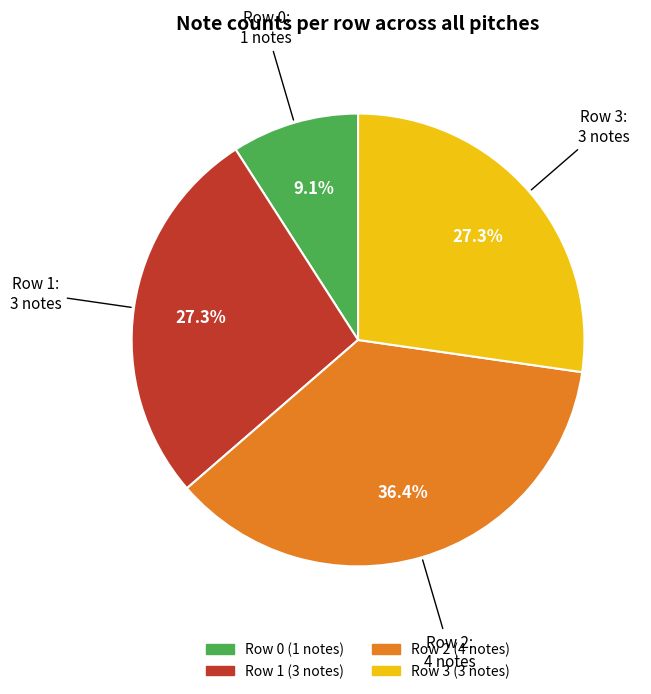

To the nearest percent, what is the difference between the Row 3 and Row 0 slice percentages?

18%